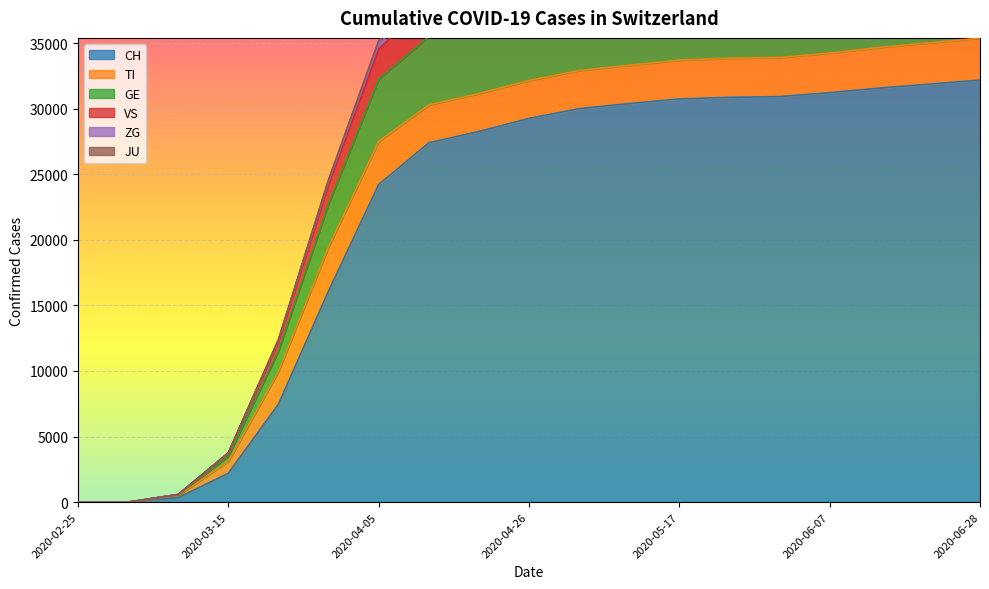

How many values in ZG are above zero?

17